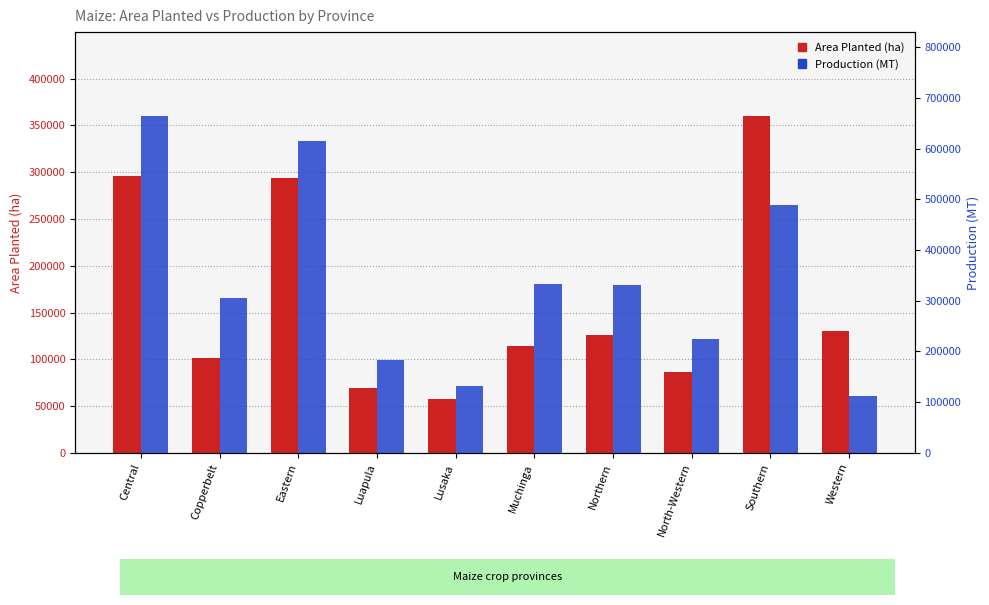

How many values in the Production (MT) series exceed 330375?

5